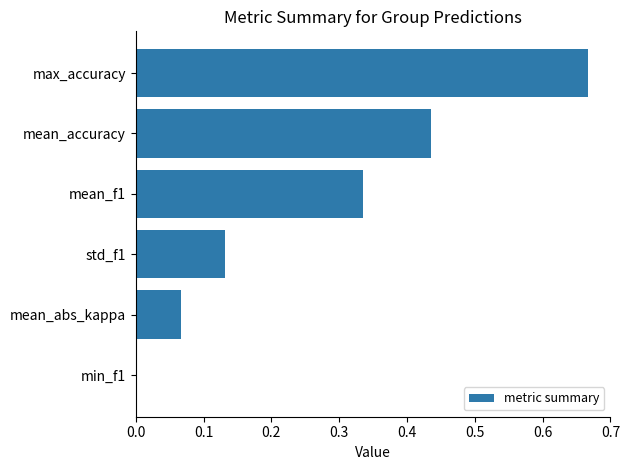

Between min_f1 and max_accuracy, which is larger?

max_accuracy